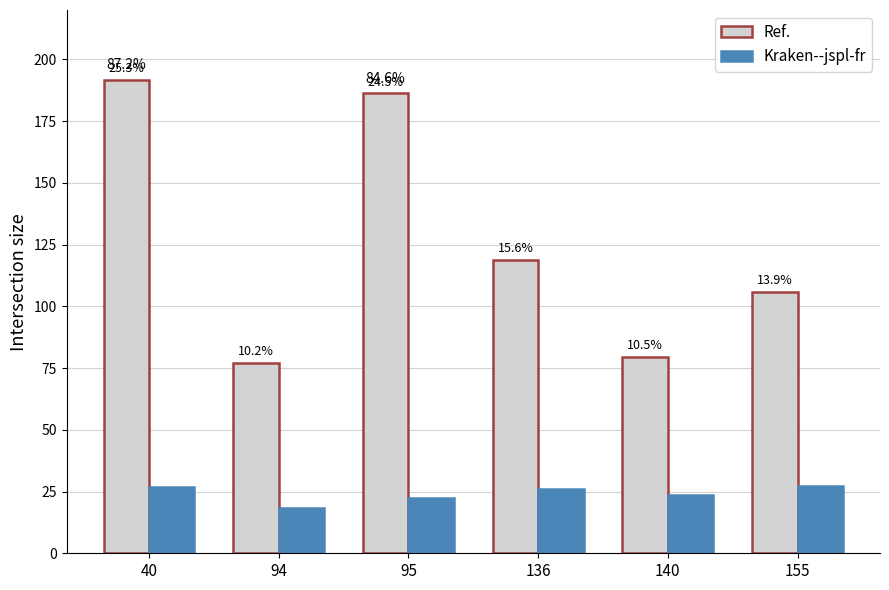

Reading left to right, extract all data points from this chart.

Ref.: 191.8	77.2	186.2	118.6	79.3	105.9
Kraken--jspl-fr: 26.8	18.3	22.3	26.2	23.6	27.3